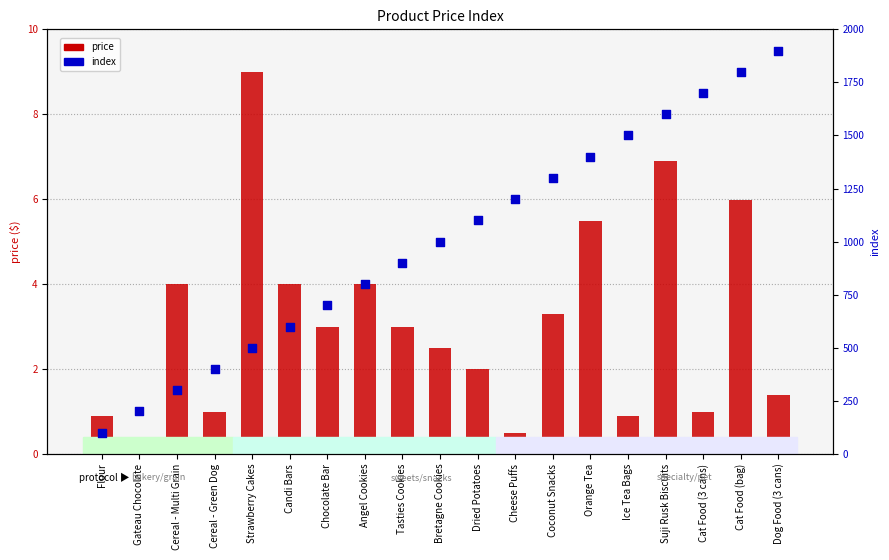

Which series has the largest Y range (max minus min)?

index